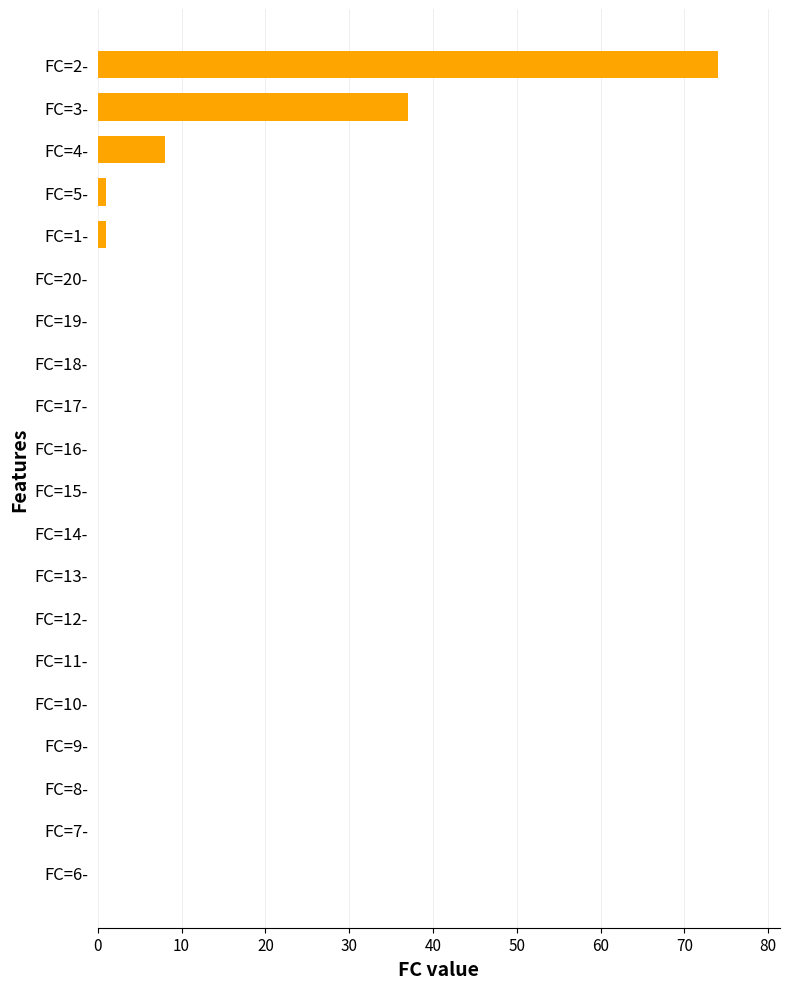

What is the change in value from FC=16- to FC=4-?

+8